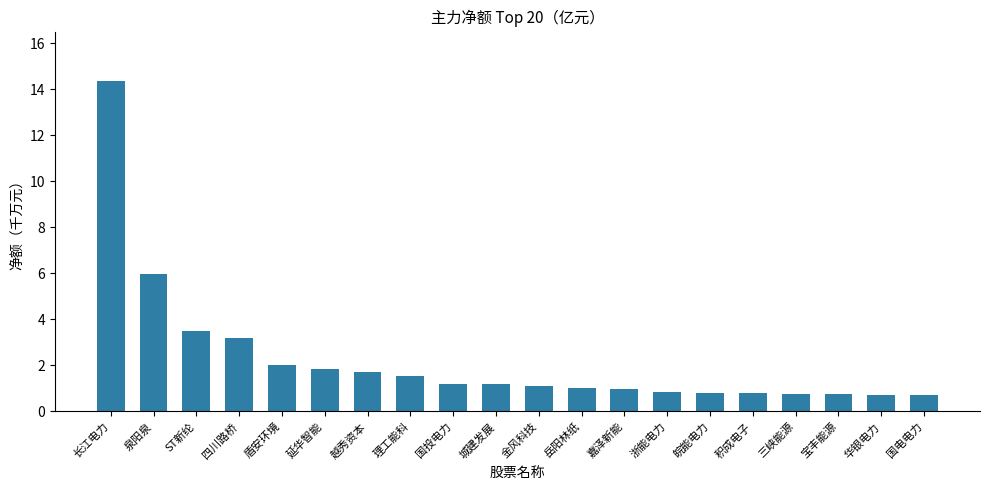

What is the average value?

2.3